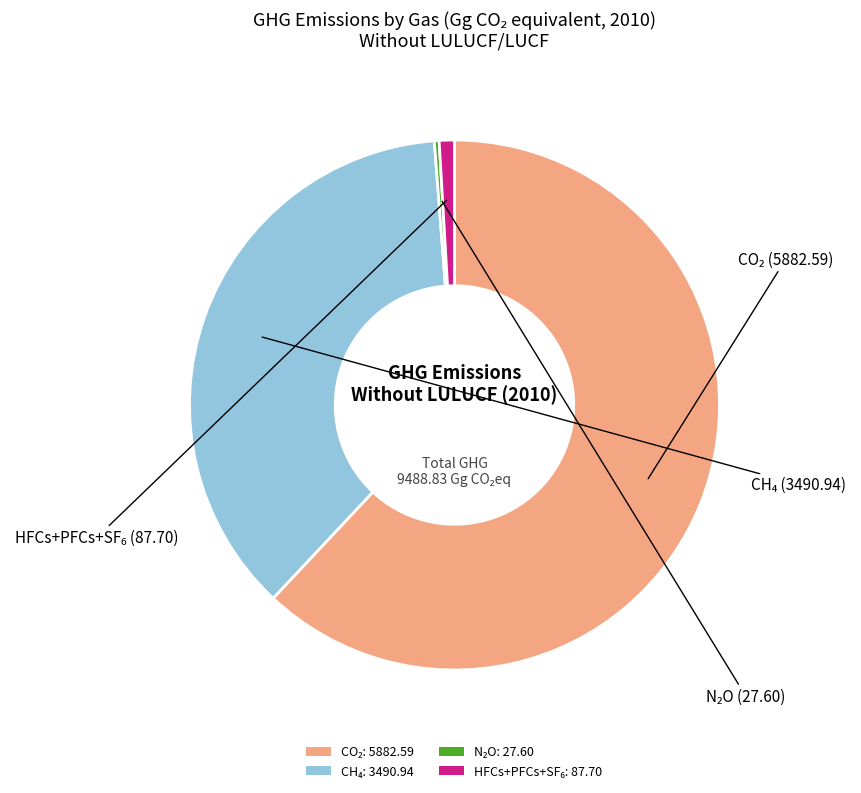

Does any single category account for the majority?

Yes